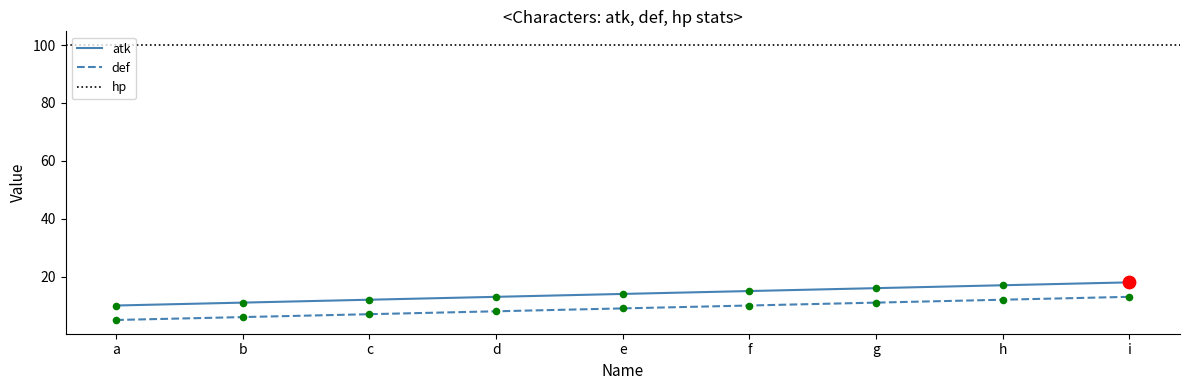

Is the value of def at c greater than the value of atk at b?

No